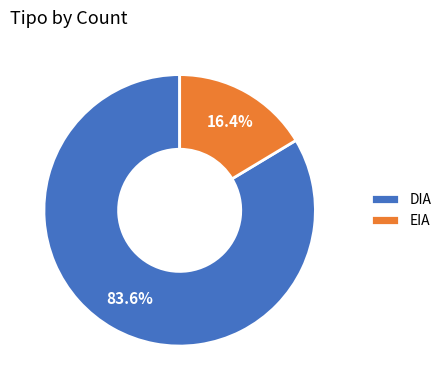

Which category has the smallest portion of the pie?

EIA